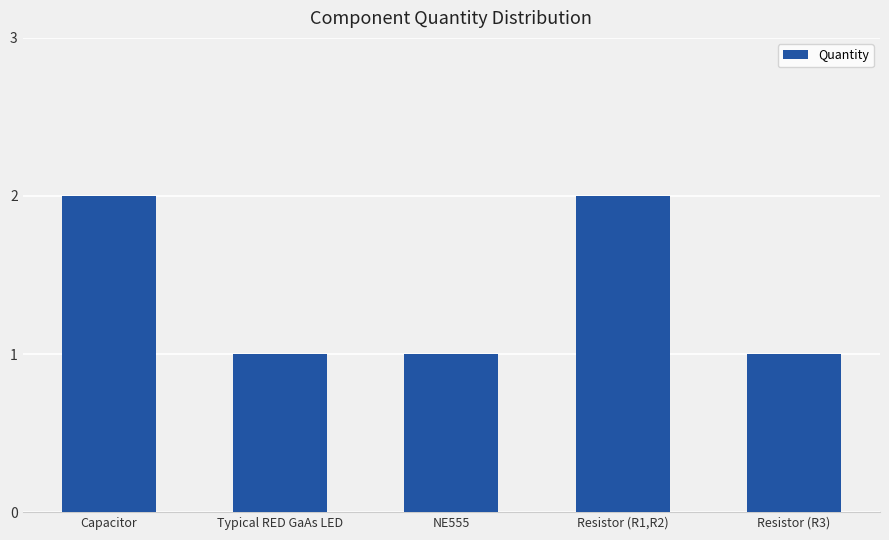

How many distinct data groups are displayed?

1